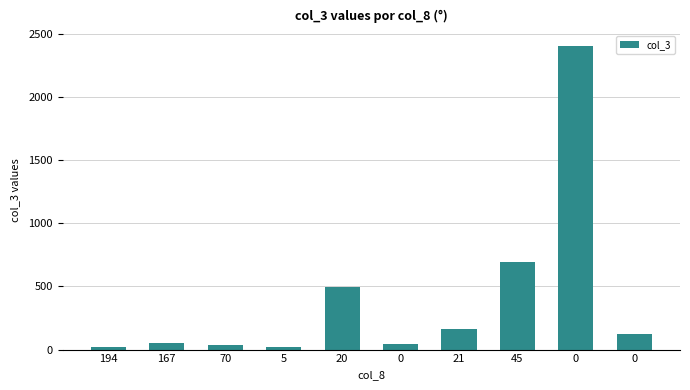

What is the average value?

404